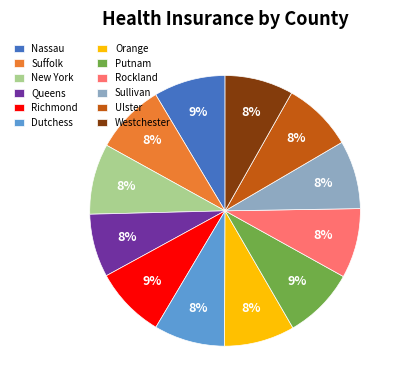

Does Richmond account for over 50% of the chart?

No